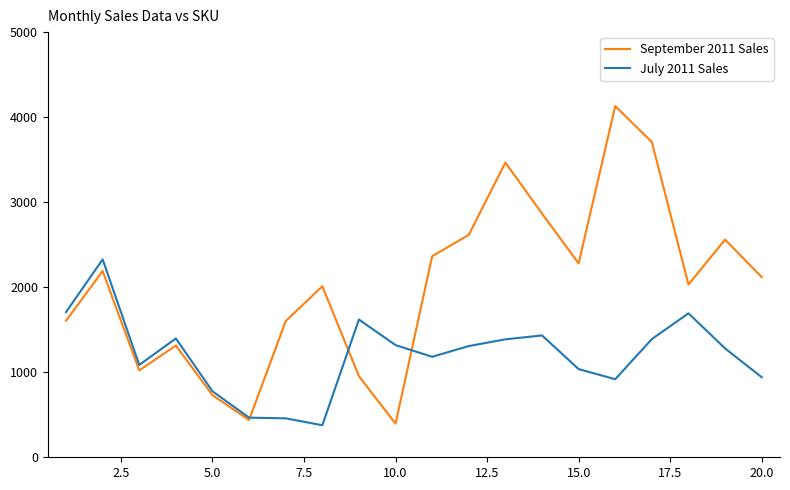

List the series in order of their overall mean, highest first.

September 2011 Sales, July 2011 Sales